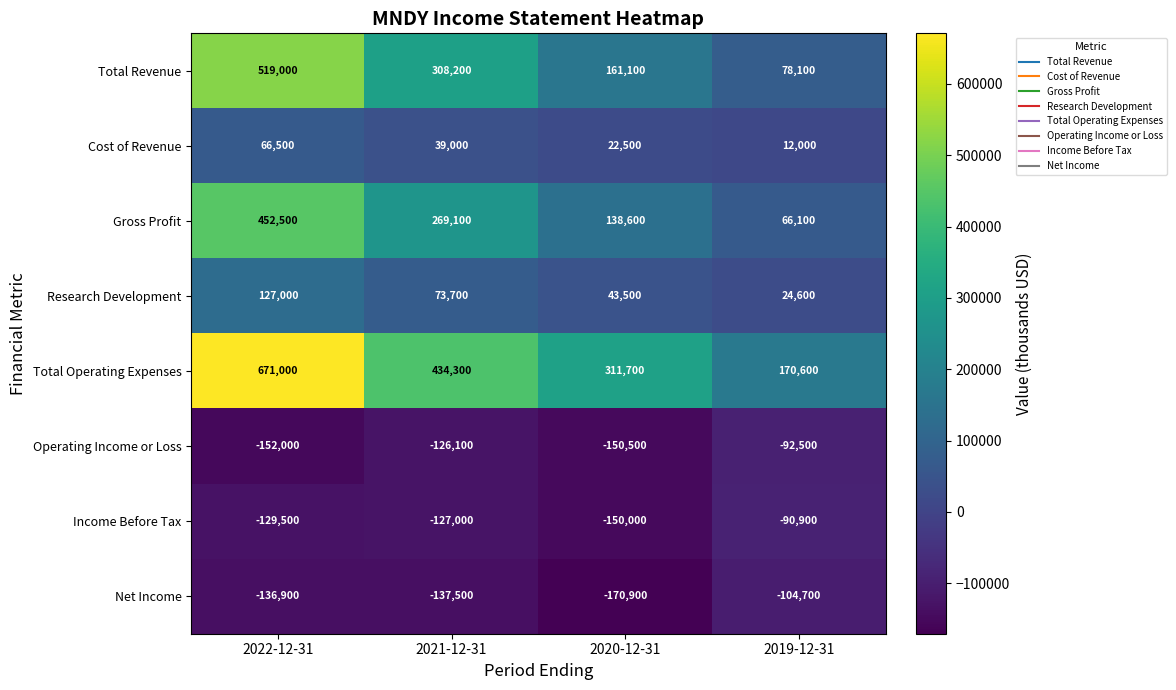

What is the minimum value shown in the chart?

-170900